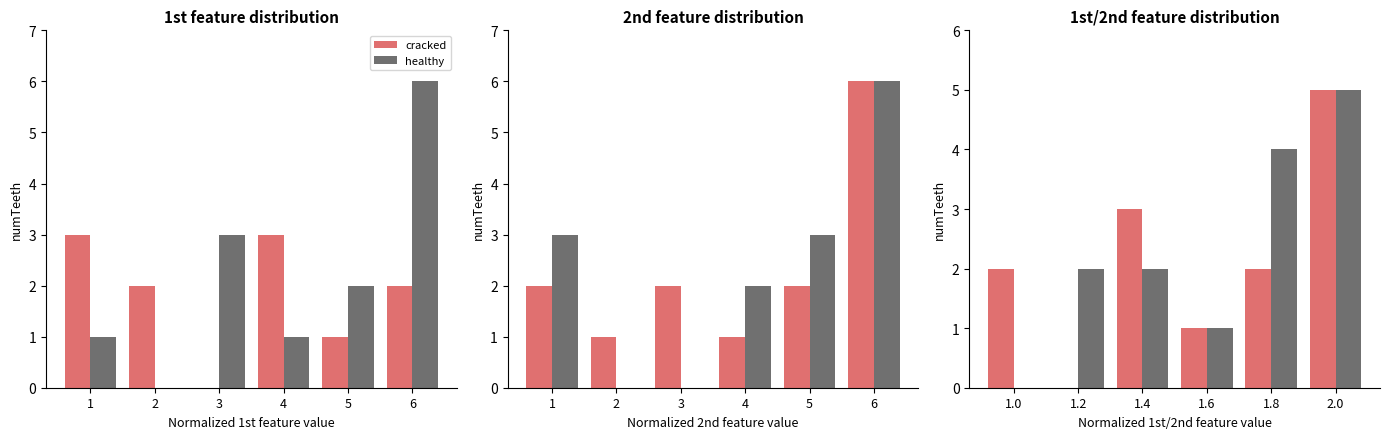

How many groups of bars are there?

6